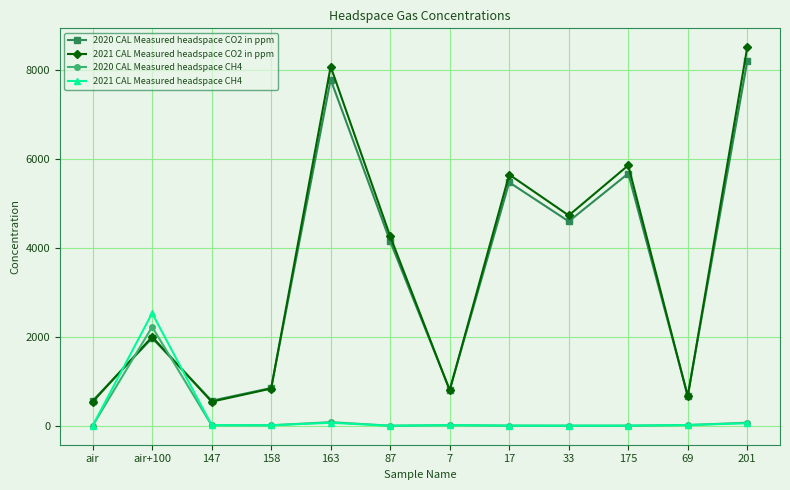

What are all the series names shown in the legend?

2020 CAL Measured headspace CO2 in ppm, 2021 CAL Measured headspace CO2 in ppm, 2020 CAL Measured headspace CH4, 2021 CAL Measured headspace CH4